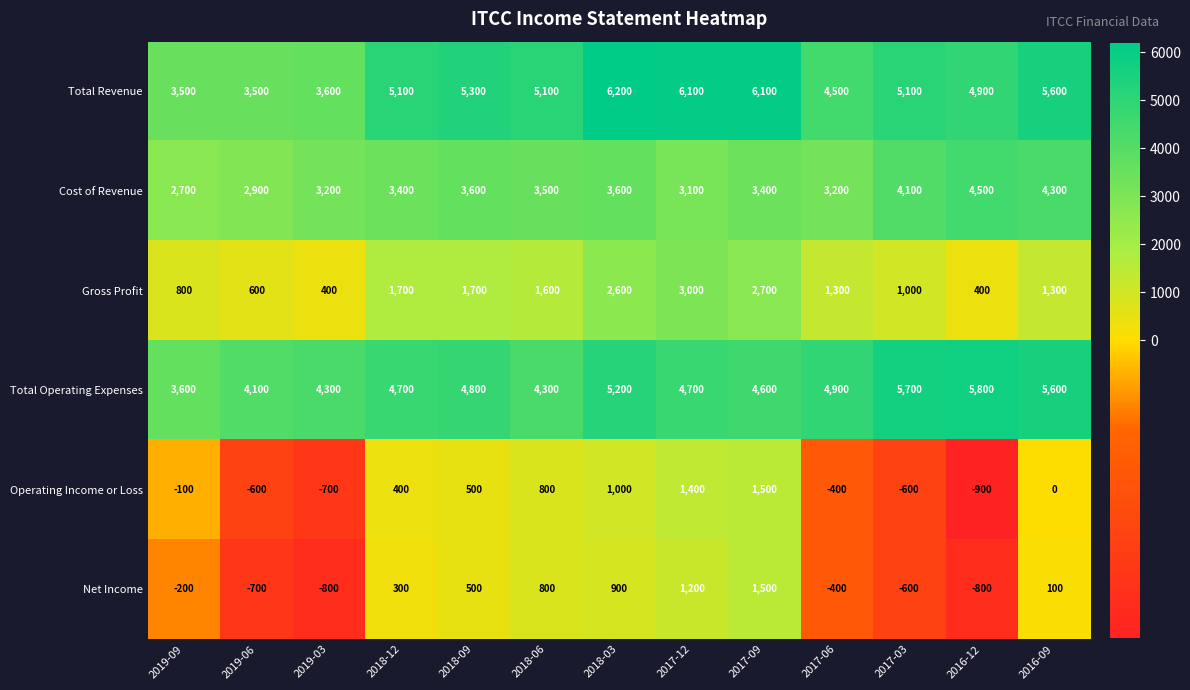

At which category is the sum across all series the highest?

2017-09